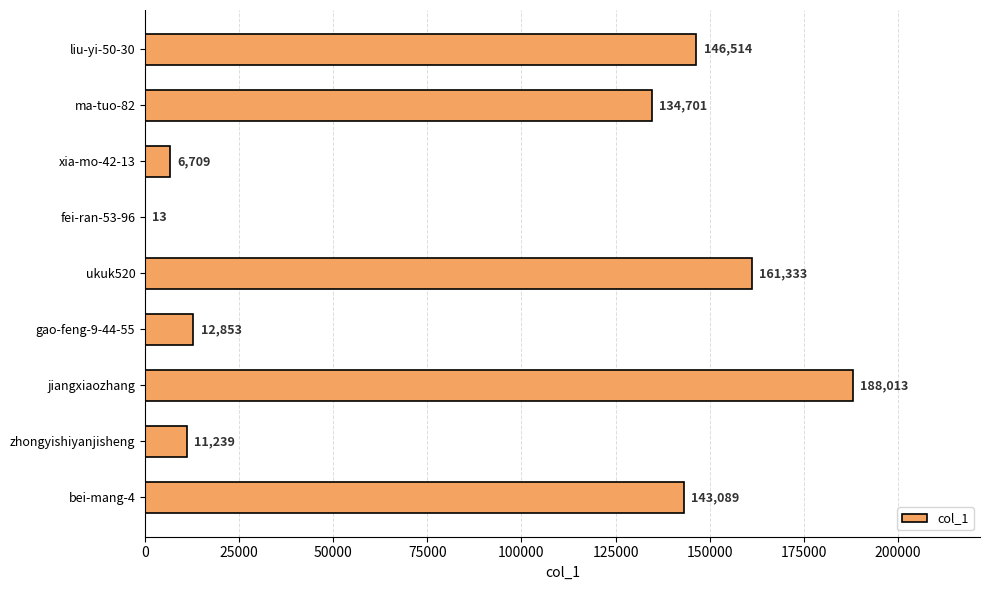

What is the greatest value displayed?

188013